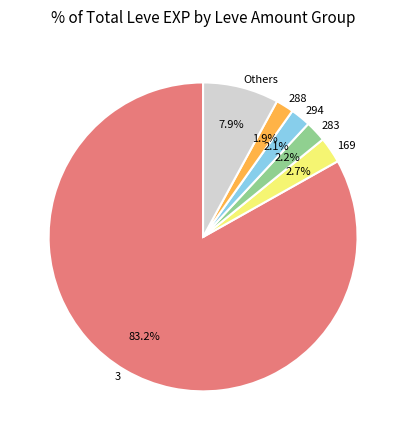

How many slices are in this pie chart?

6